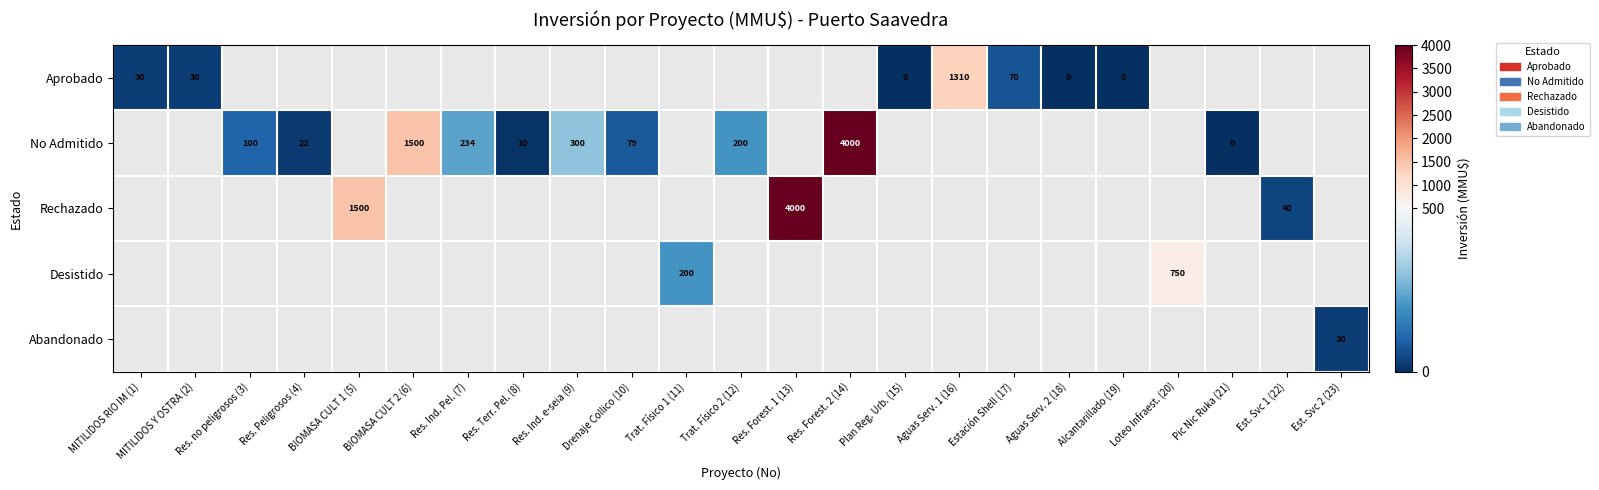

Is the value of No Admitido at Drenaje Collico (10) greater than the value of Aprobado at MITILIDOS Y OSTRA (2)?

Yes